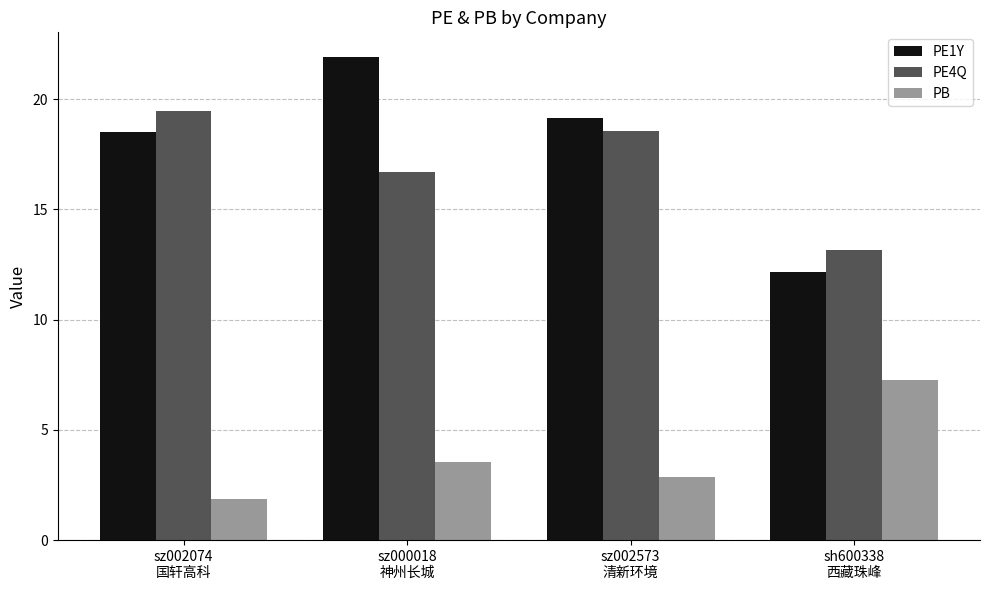

What is the smallest value displayed?

1.9